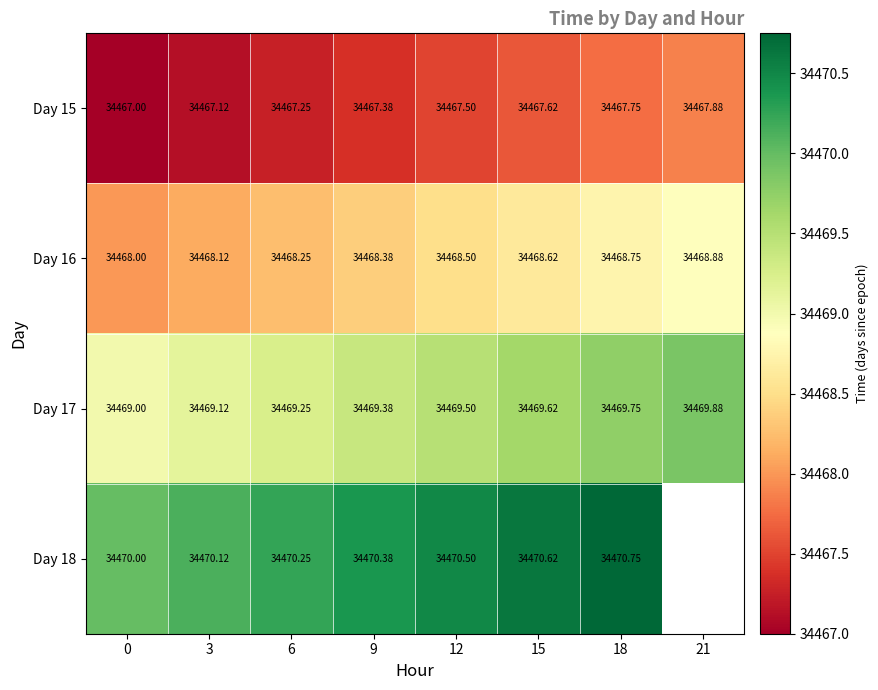

List the labels in order of Day 16 value, smallest first.

0, 3, 6, 9, 12, 15, 18, 21